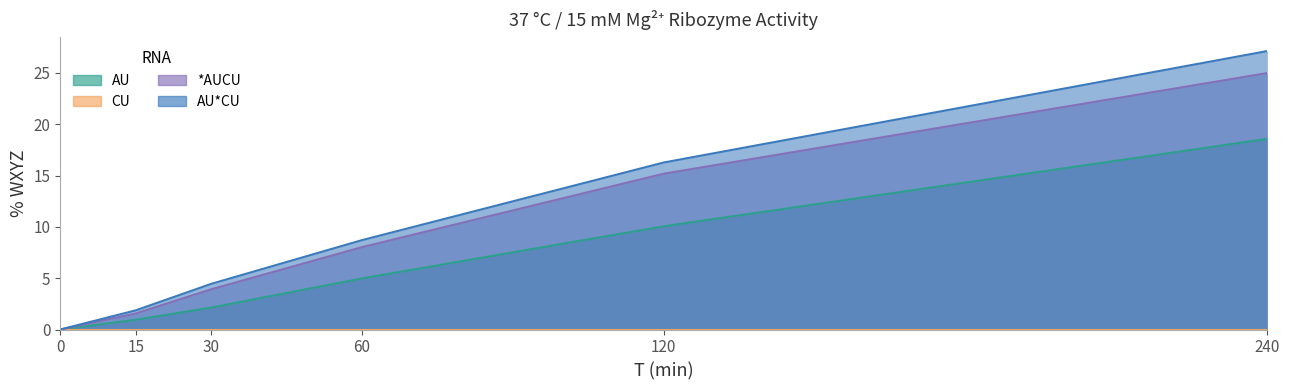

Where does the *AUCU series first go above 8?

60